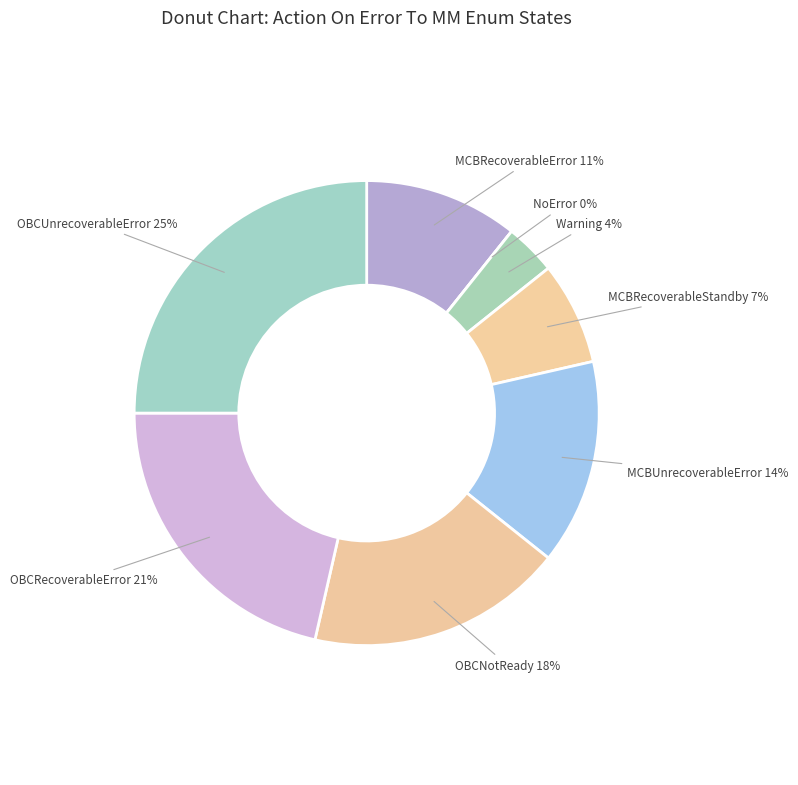

Is there any slice that represents more than half of the pie?

No